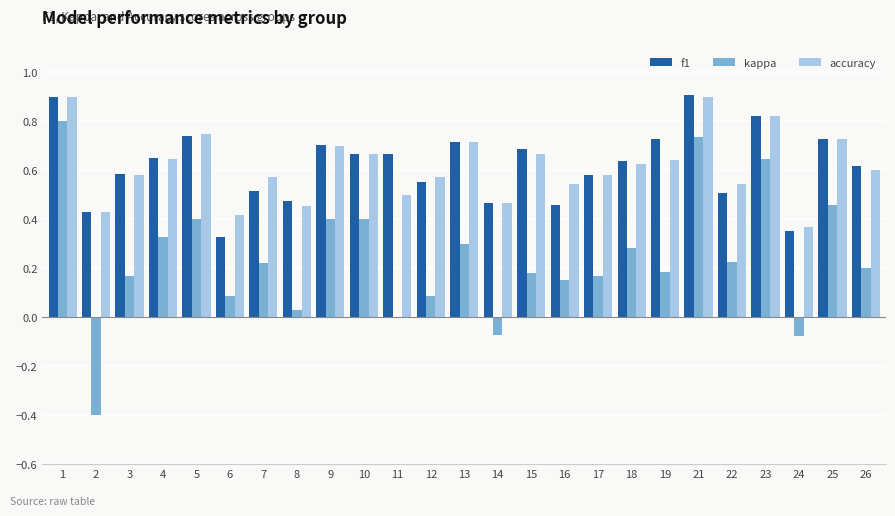

At which label is accuracy closest to 0?

24